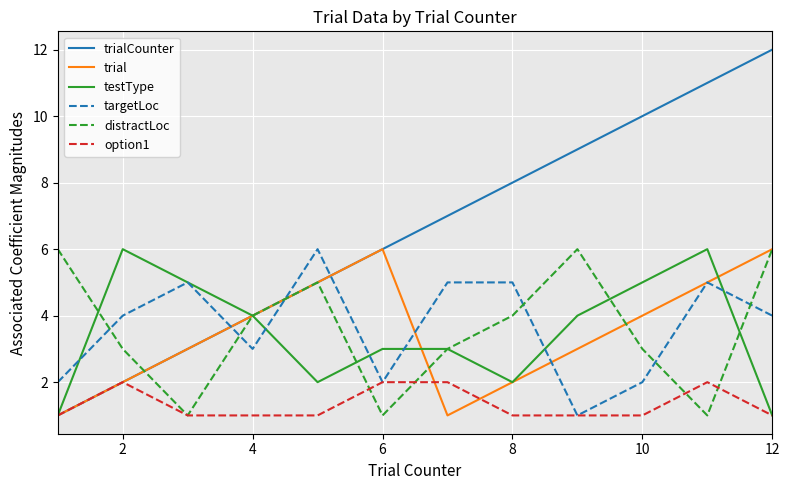

Which series has the largest range (max minus min)?

trialCounter